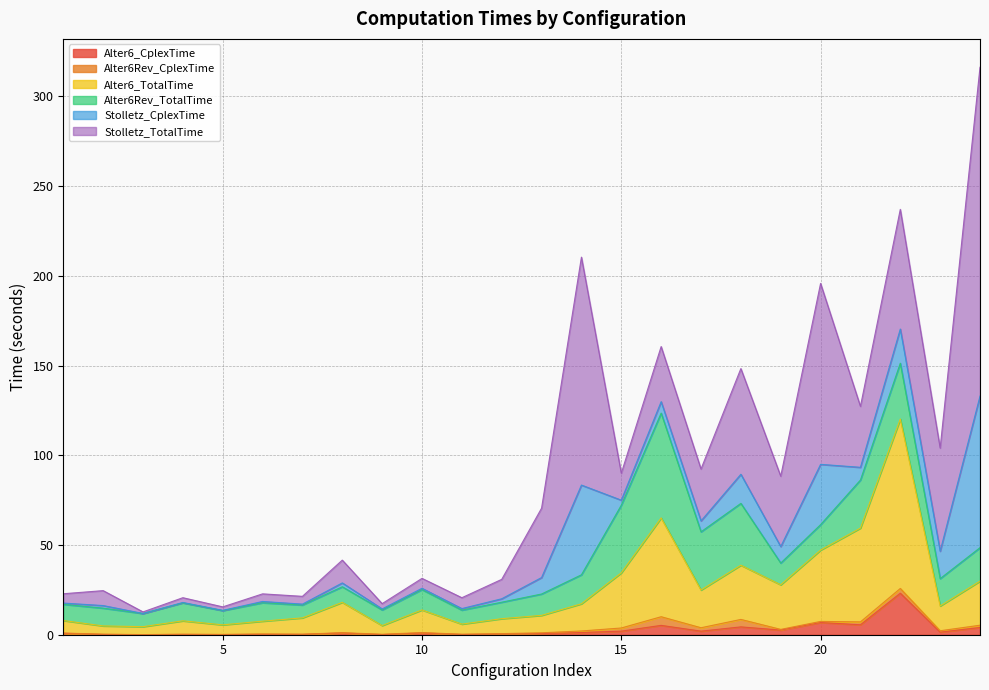

Which series changed the most between 9 and 10?

Alter6_TotalTime